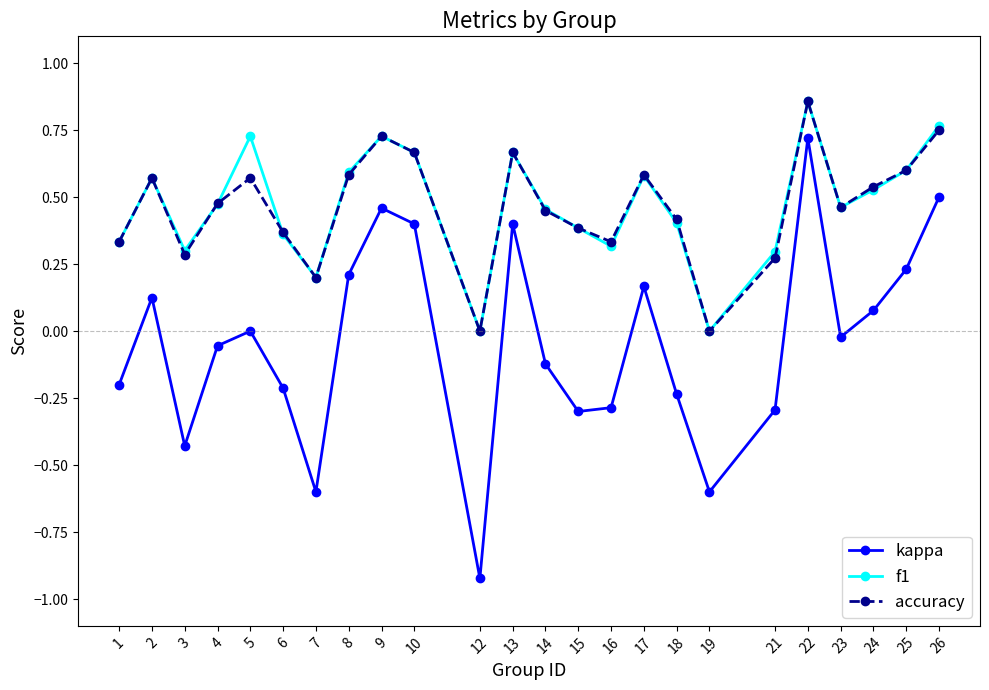

Which series has the widest spread of values?

kappa